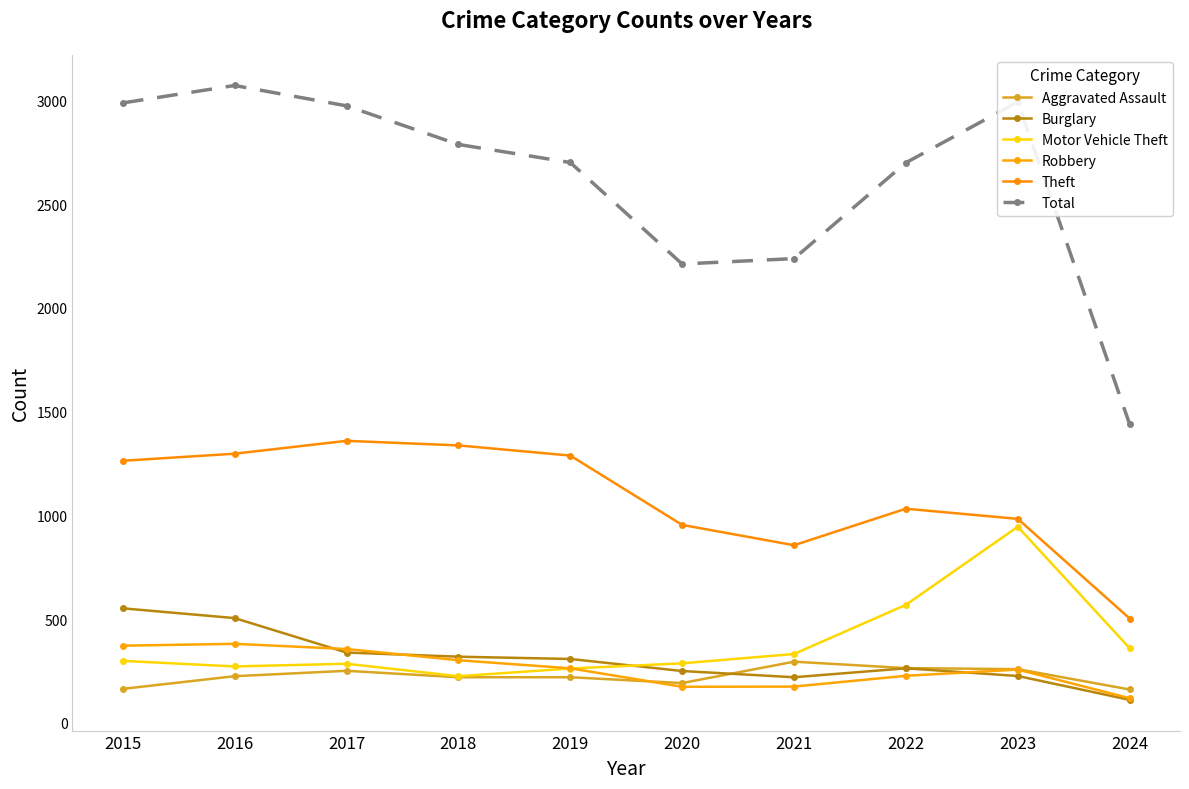

How many categories are shown in the chart?

10